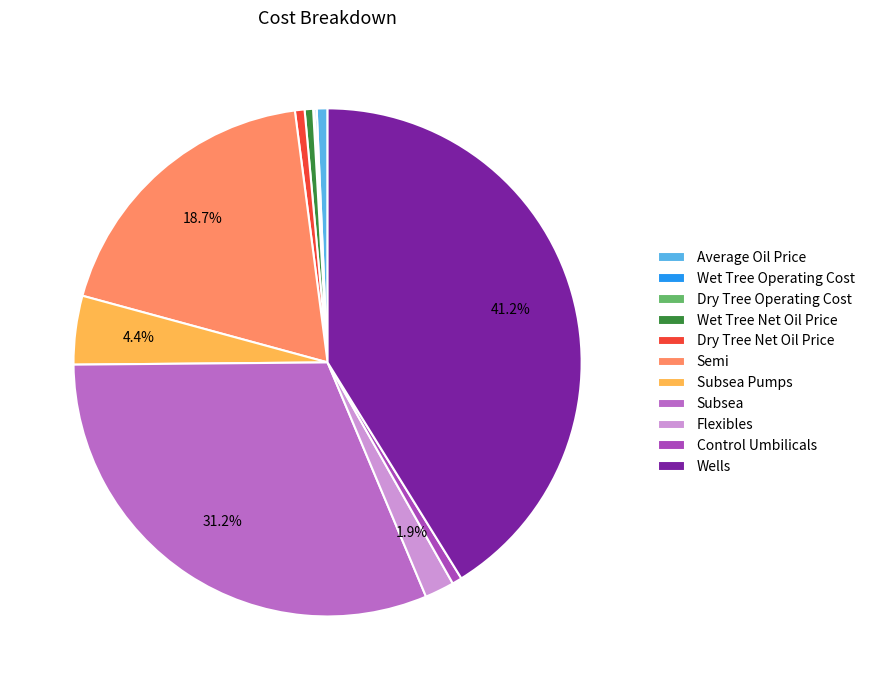

Rank the categories by value from lowest to highest.

Dry Tree Operating Cost, Wet Tree Operating Cost, Wet Tree Net Oil Price, Dry Tree Net Oil Price, Control Umbilicals, Average Oil Price, Flexibles, Subsea Pumps, Semi, Subsea, Wells